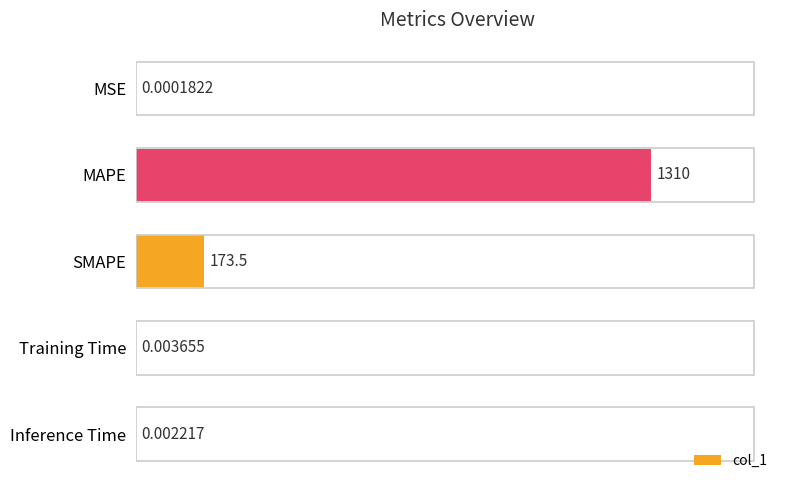

What is the sum of the values at Training Time and SMAPE?

173.5